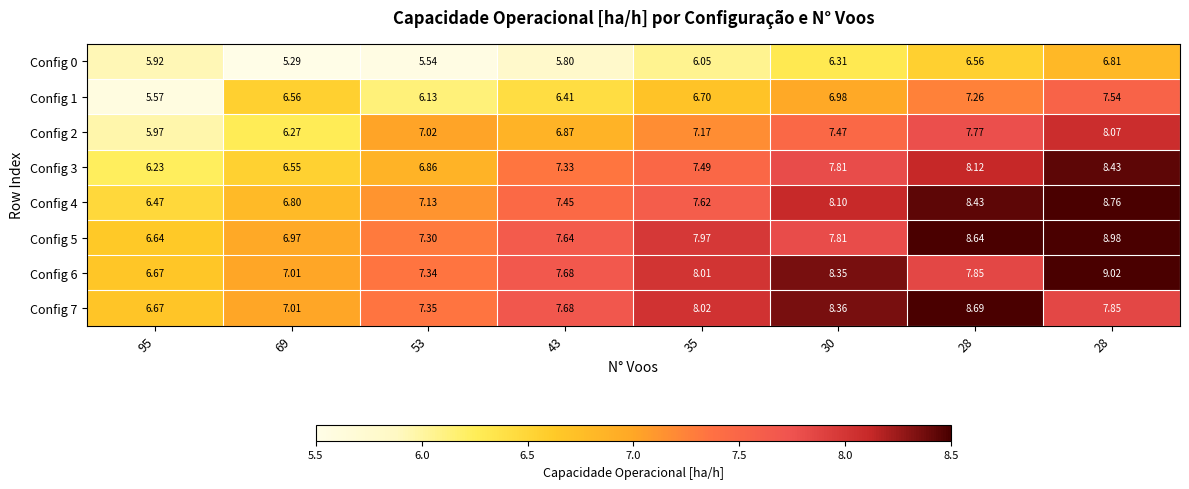

At how many categories does at least one series exceed 7?

7